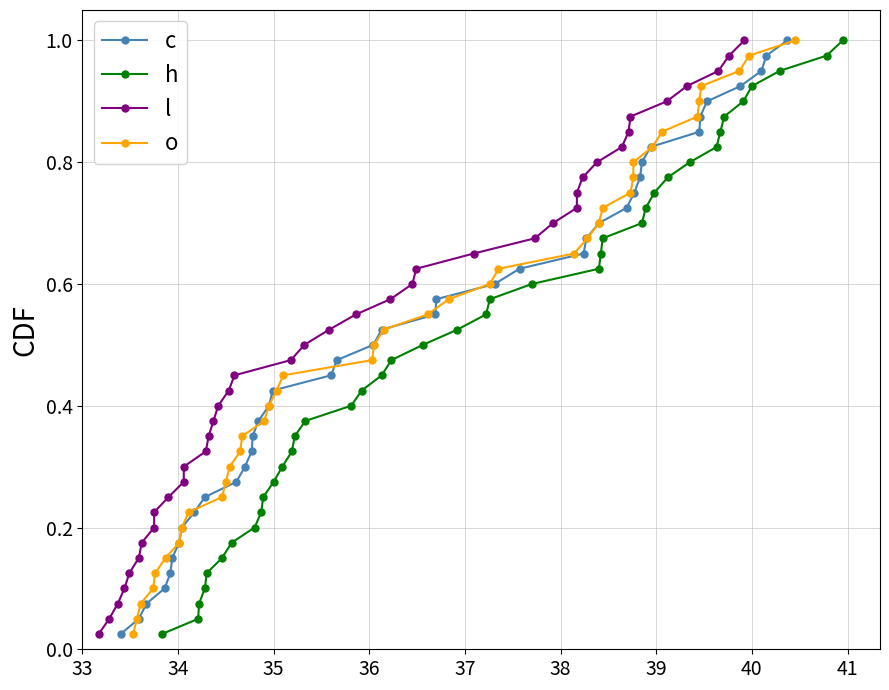

What is the maximum value shown in the chart?

1.0